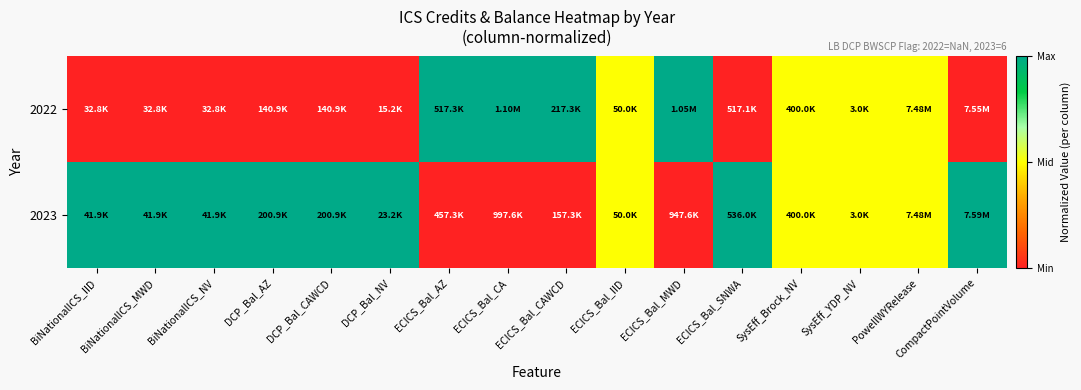

Between BiNationalICS_MWD and ECICS_Bal_CA, which series saw the biggest shift?

2022